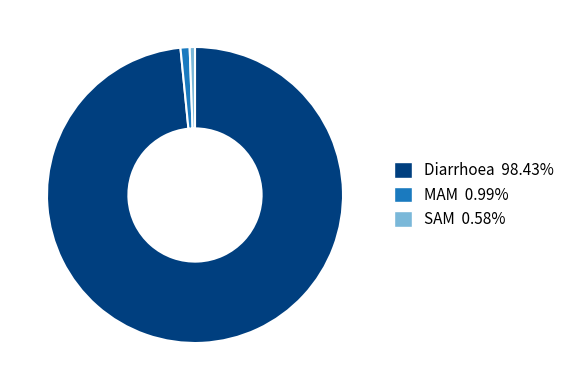

Do MAM and SAM together represent more than half of the pie?

No